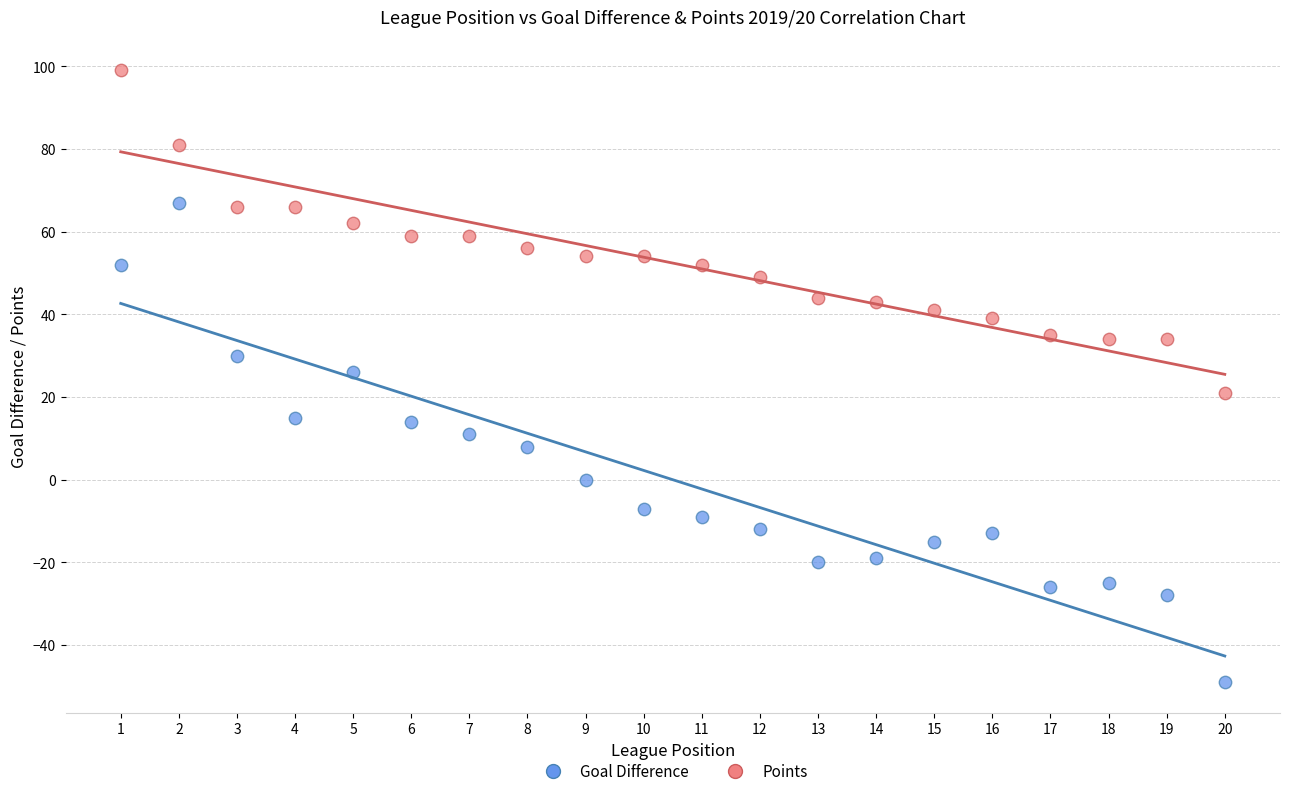

What are all the series names shown in the legend?

Goal Difference, Points